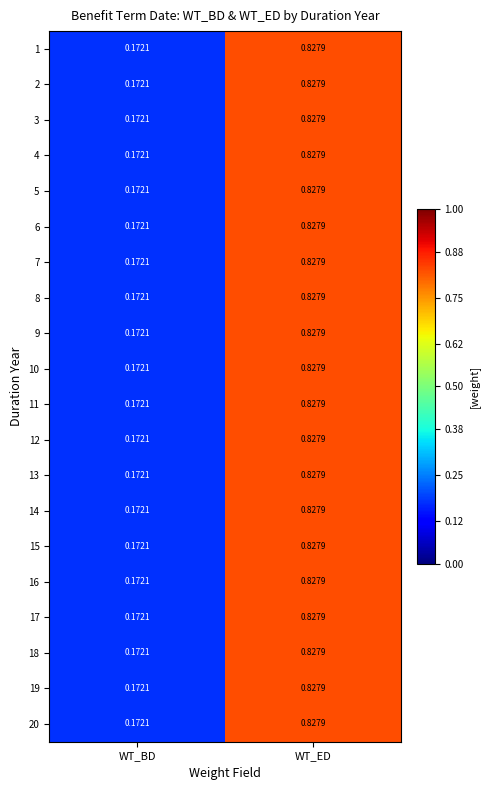

At which category is the sum across all series the highest?

WT_ED